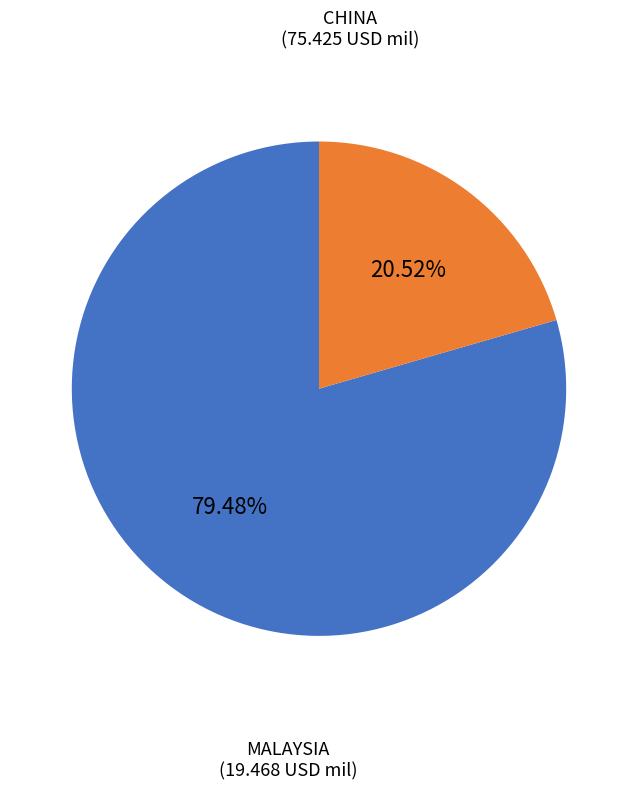

Which slice represents more than half of the pie?

CHINA